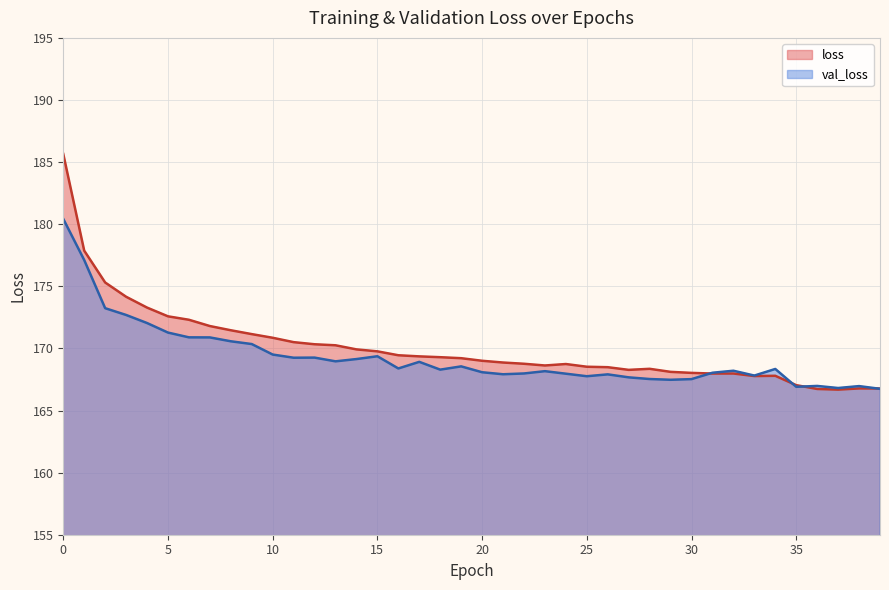

What is the value of the loss point at the 34th from the left?

167.8